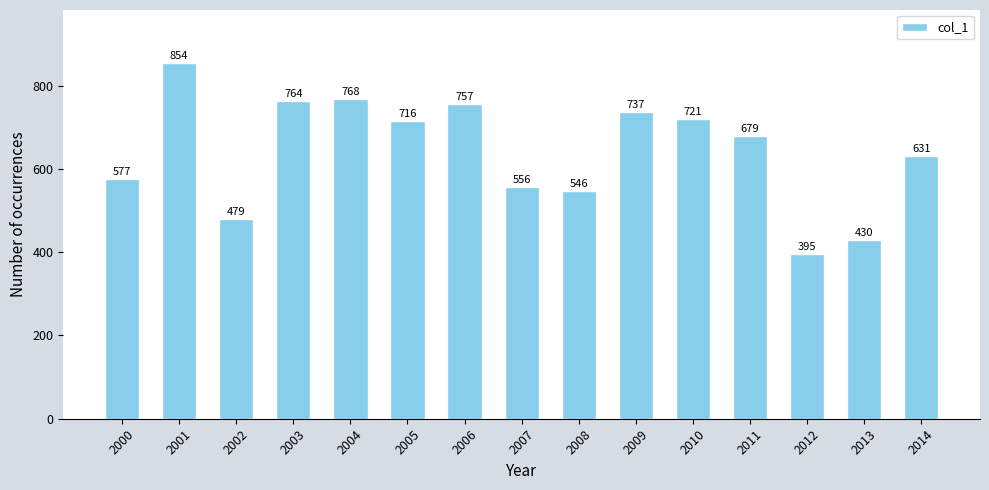

Reading right to left, transcribe all the data shown in this chart.

2014=631	2013=430	2012=395	2011=679	2010=721	2009=737	2008=546	2007=556	2006=757	2005=716	2004=768	2003=764	2002=479	2001=854	2000=577